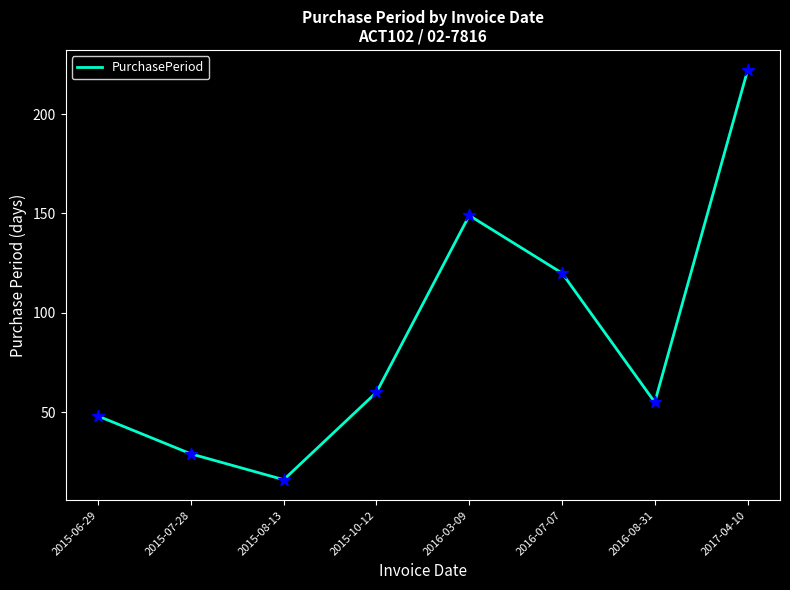

What is the change in value from 2015-06-29 to 2015-10-12?

+12